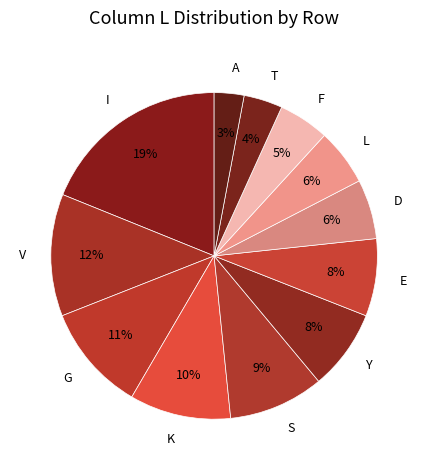

What is the largest slice in the pie chart?

I